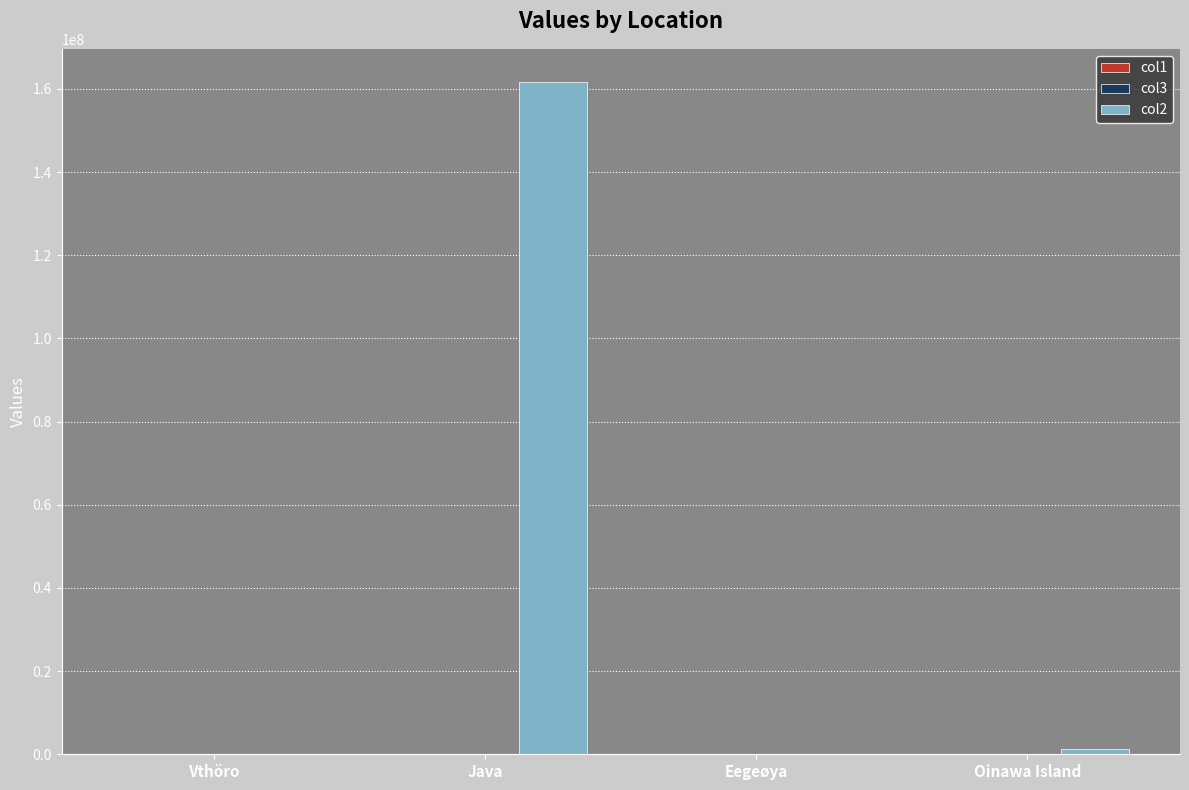

At which category is the sum across all series the highest?

Java